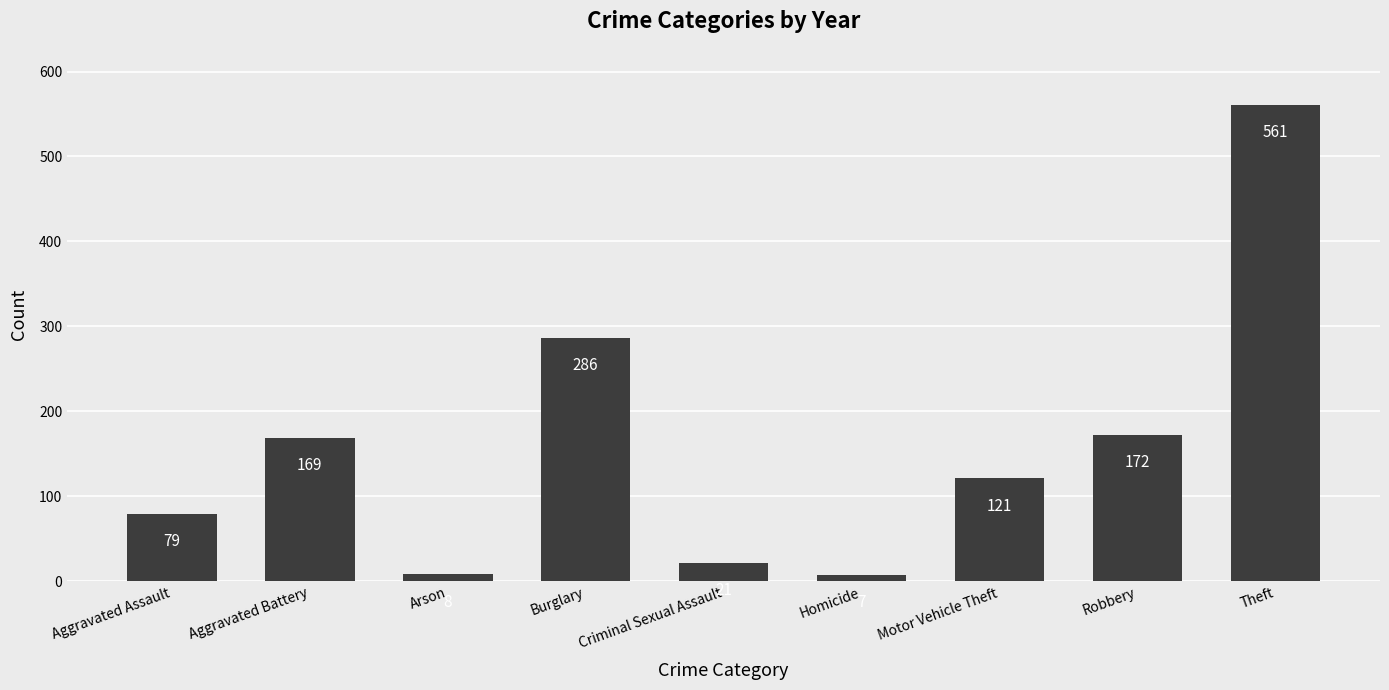

What is the greatest value displayed?

561